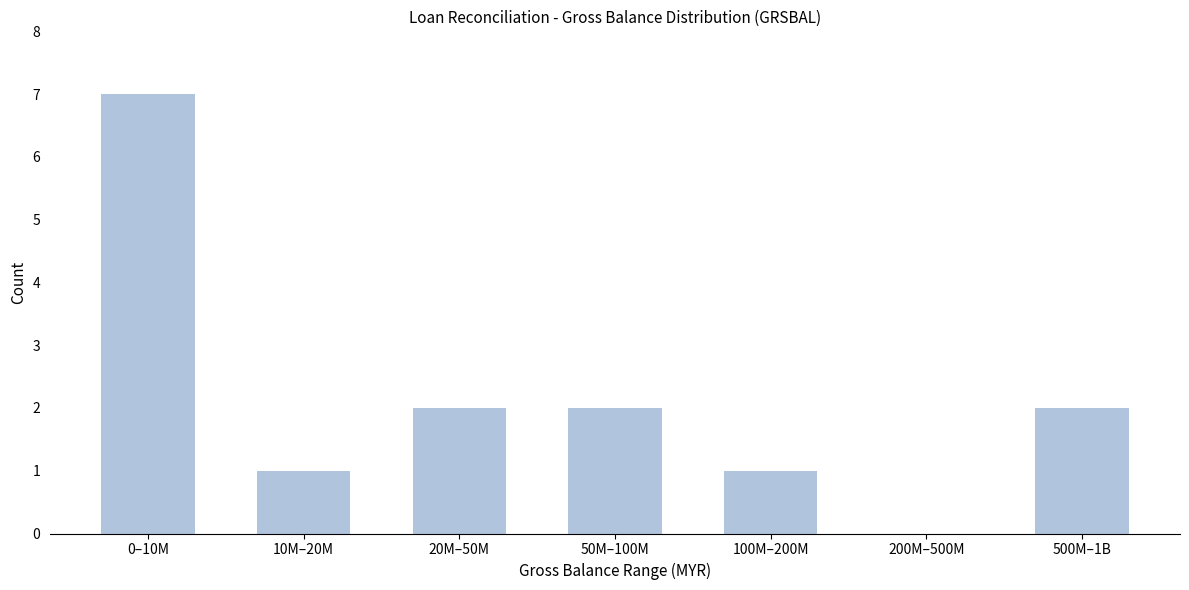

Reading left to right, extract all data points from this chart.

0–10M=7	10M–20M=1	20M–50M=2	50M–100M=2	100M–200M=1	200M–500M=0	500M–1B=2